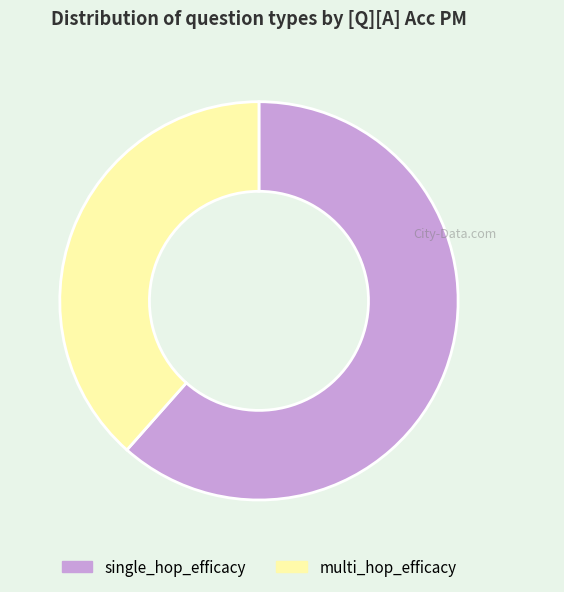

What is the smallest slice in the pie chart?

multi_hop_efficacy